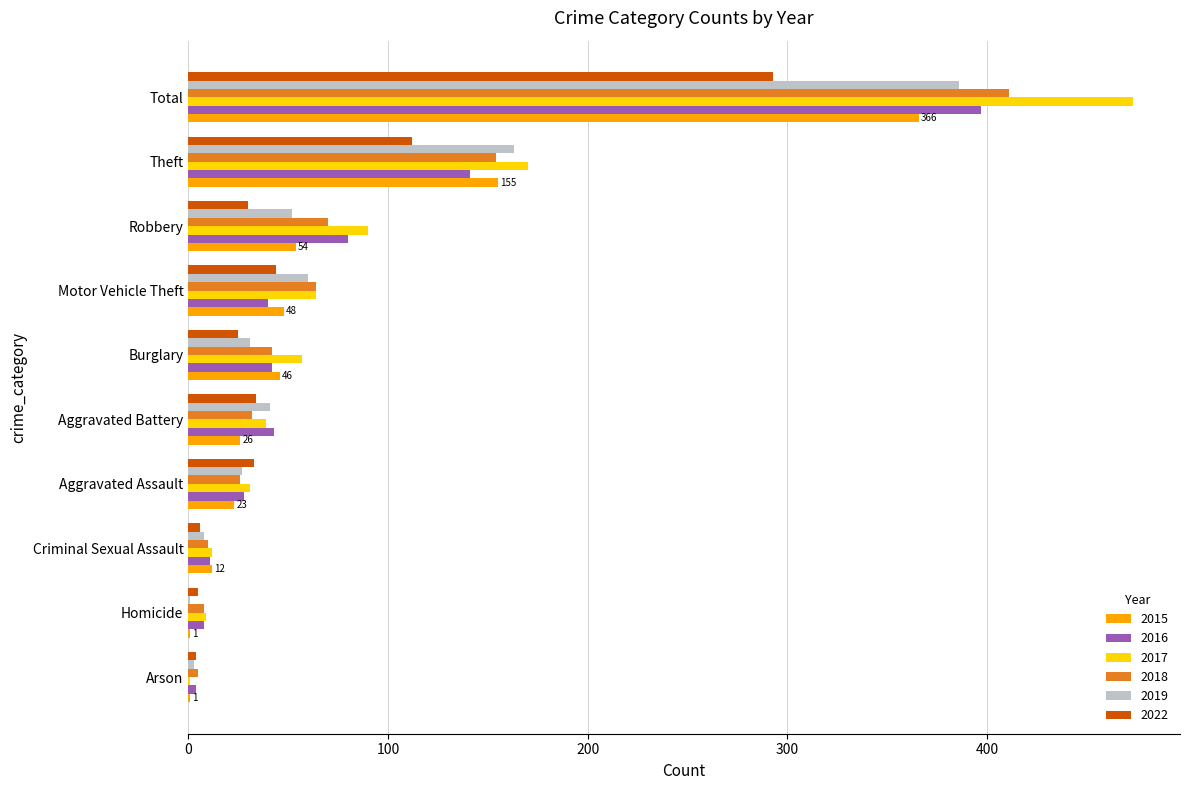

At which label is 2015 closest to 183?

Theft